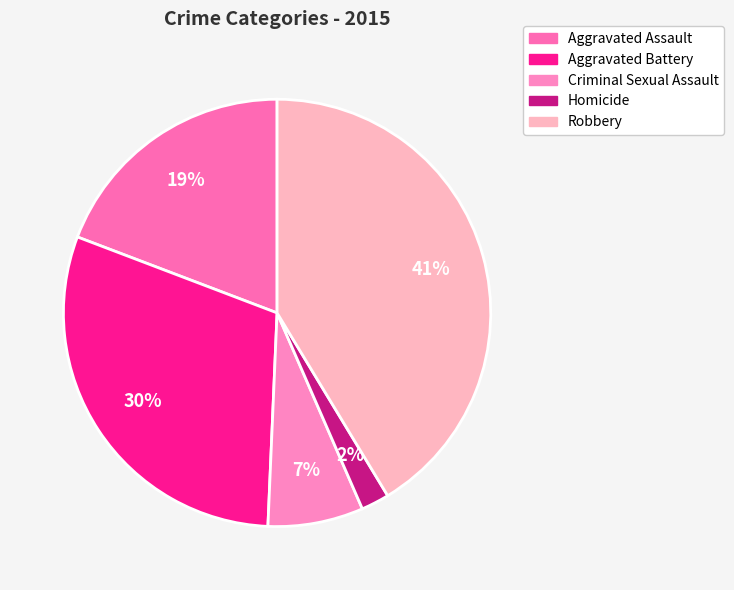

Do Aggravated Battery and Aggravated Assault together represent more than half of the pie?

No